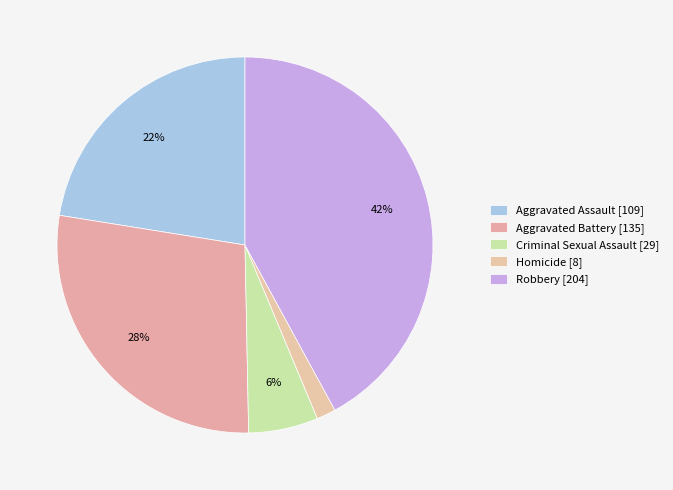

Is it true that Criminal Sexual Assault is 6% of the pie?

True